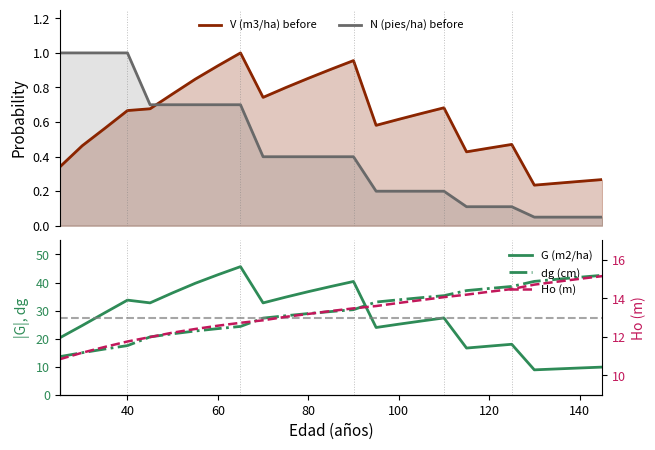

True or false: N (pies/ha) before and V (m3/ha) before intersect in this chart.

True